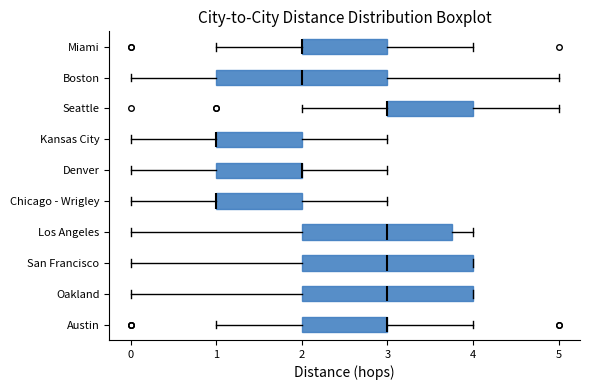

Reading bottom to top, transcribe this box plot: for each box, give where its median line is, the range the box spans, and where its two whiskers end, as read against the x-axis. The values are not printed on the chart, so give them approximately, as read against the axis.

Austin: median 3.0 (drawn on the box's right edge), box 2.0 to 3.0, whiskers 1.0 to 4.0
Oakland: median 3.0, box 2.0 to 4.0, whiskers 0.0 to 4.0
San Francisco: median 3.0, box 2.0 to 4.0, whiskers 0.0 to 4.0
Los Angeles: median 3.0, box 2.0 to 3.8, whiskers 0.0 to 4.0
Chicago - Wrigley: median 1.0 (drawn on the box's left edge), box 1.0 to 2.0, whiskers 0.0 to 3.0
Denver: median 2.0 (drawn on the box's right edge), box 1.0 to 2.0, whiskers 0.0 to 3.0
Kansas City: median 1.0 (drawn on the box's left edge), box 1.0 to 2.0, whiskers 0.0 to 3.0
Seattle: median 3.0 (drawn on the box's left edge), box 3.0 to 4.0, whiskers 2.0 to 5.0
Boston: median 2.0, box 1.0 to 3.0, whiskers 0.0 to 5.0
Miami: median 2.0 (drawn on the box's left edge), box 2.0 to 3.0, whiskers 1.0 to 4.0